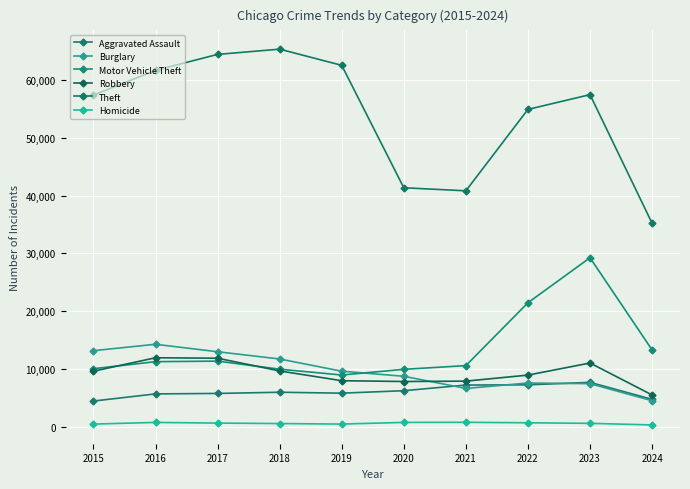

List the labels in order of Theft value, smallest first.

2024, 2021, 2020, 2022, 2015, 2023, 2016, 2019, 2017, 2018